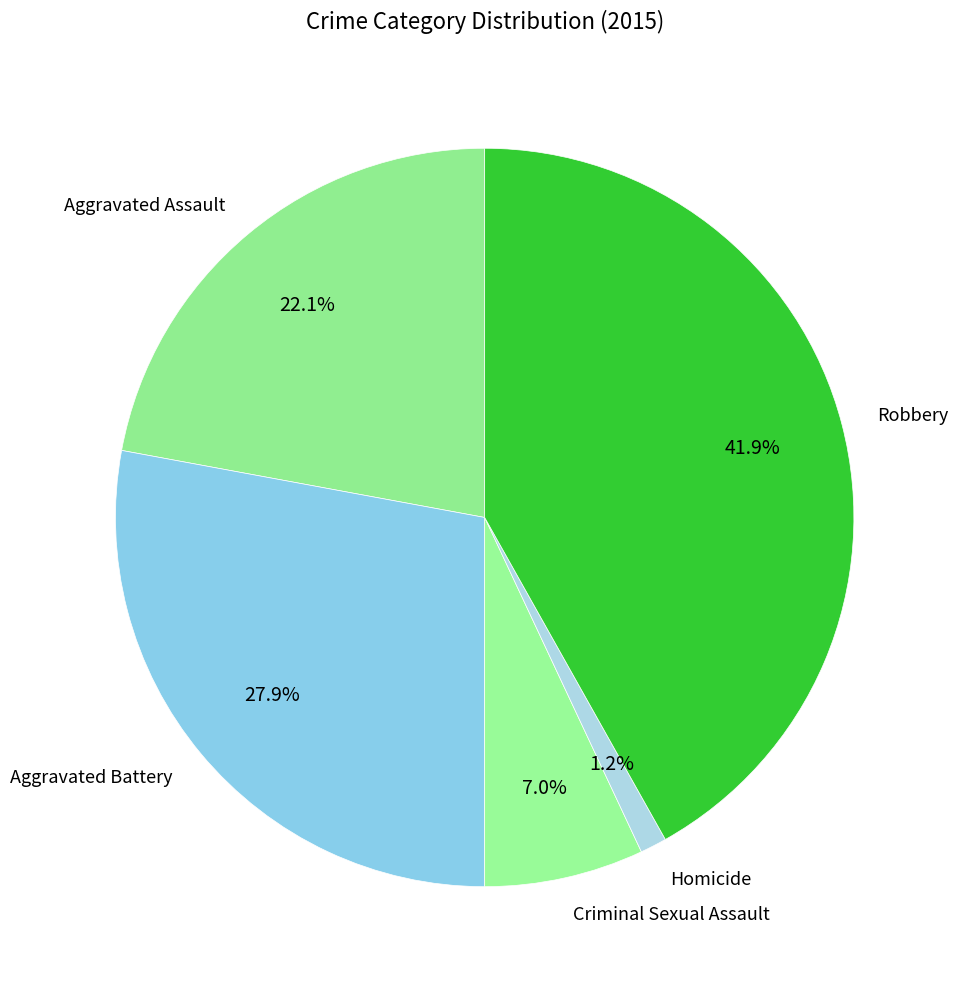

Do Robbery and Aggravated Battery together represent more than half of the pie?

Yes